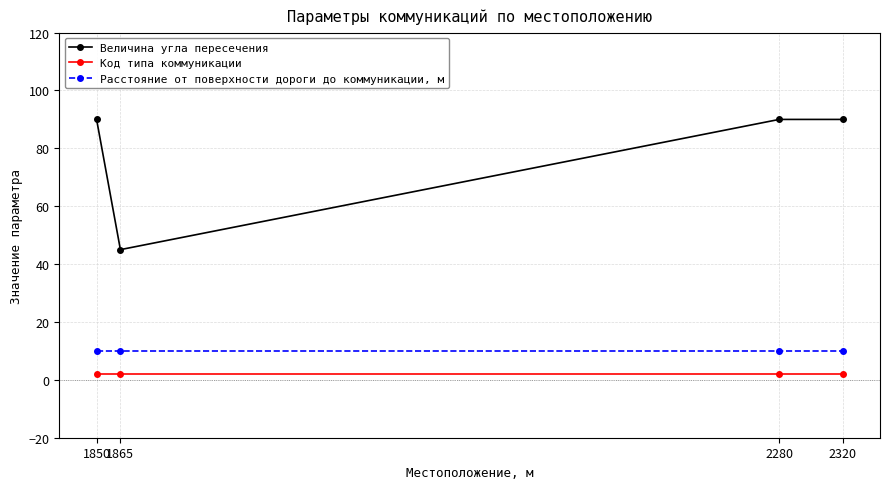

What are all the series names shown in the legend?

Величина угла пересечения, Код типа коммуникации, Расстояние от поверхности дороги до коммуникации, м